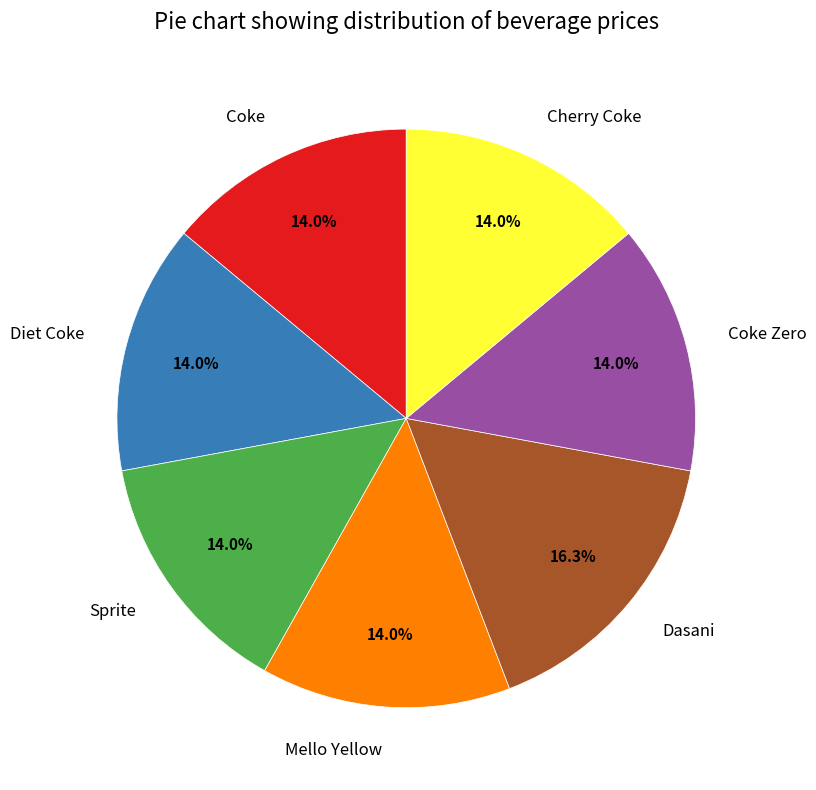

What is the largest slice in the pie chart?

Dasani